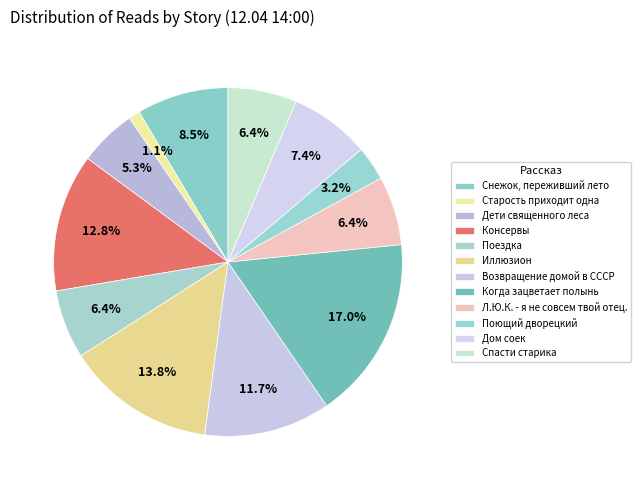

What is the smallest slice in the pie chart?

Старость приходит одна